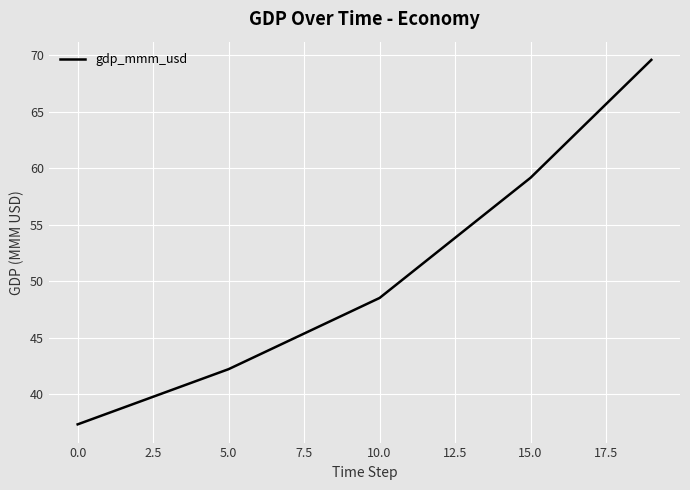

Reading left to right, list all the values displayed in this chart.

37.3	38.3	39.3	40.3	41.2	42.2	43.5	44.7	46.0	47.3	48.5	50.7	52.8	54.9	57.0	59.2	61.8	64.4	67.0	69.6